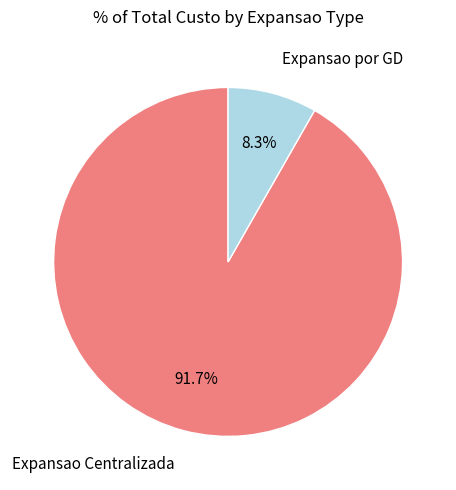

How many slices are in this pie chart?

2